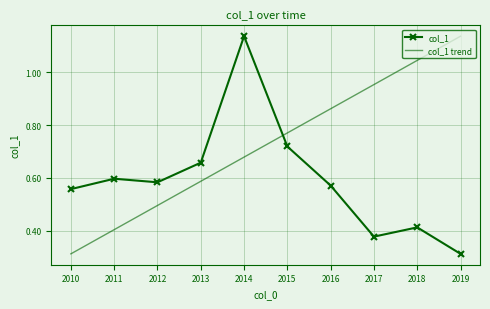

Where is the first local maximum for col_1?

2011